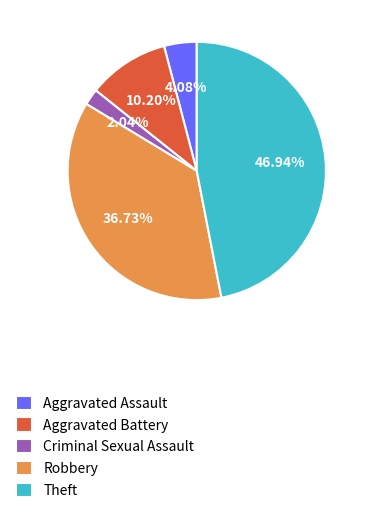

To the nearest percent, what percentage of the pie is Aggravated Battery?

10%